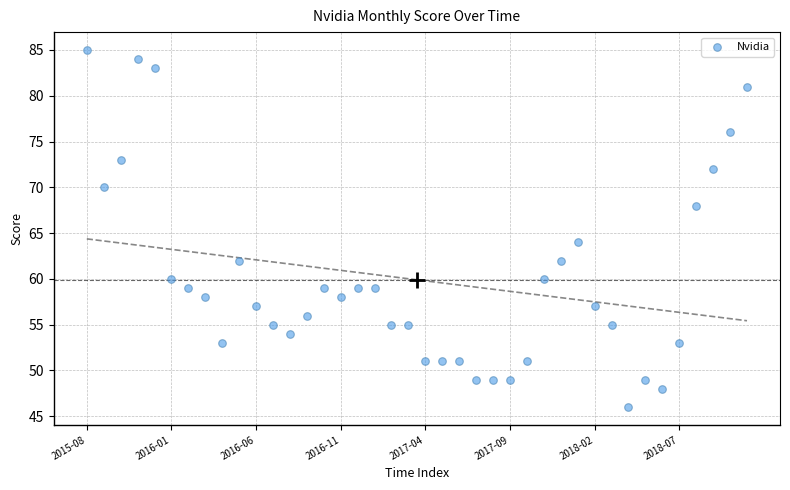

What Y value in the scatter plot is closest to 65?

64